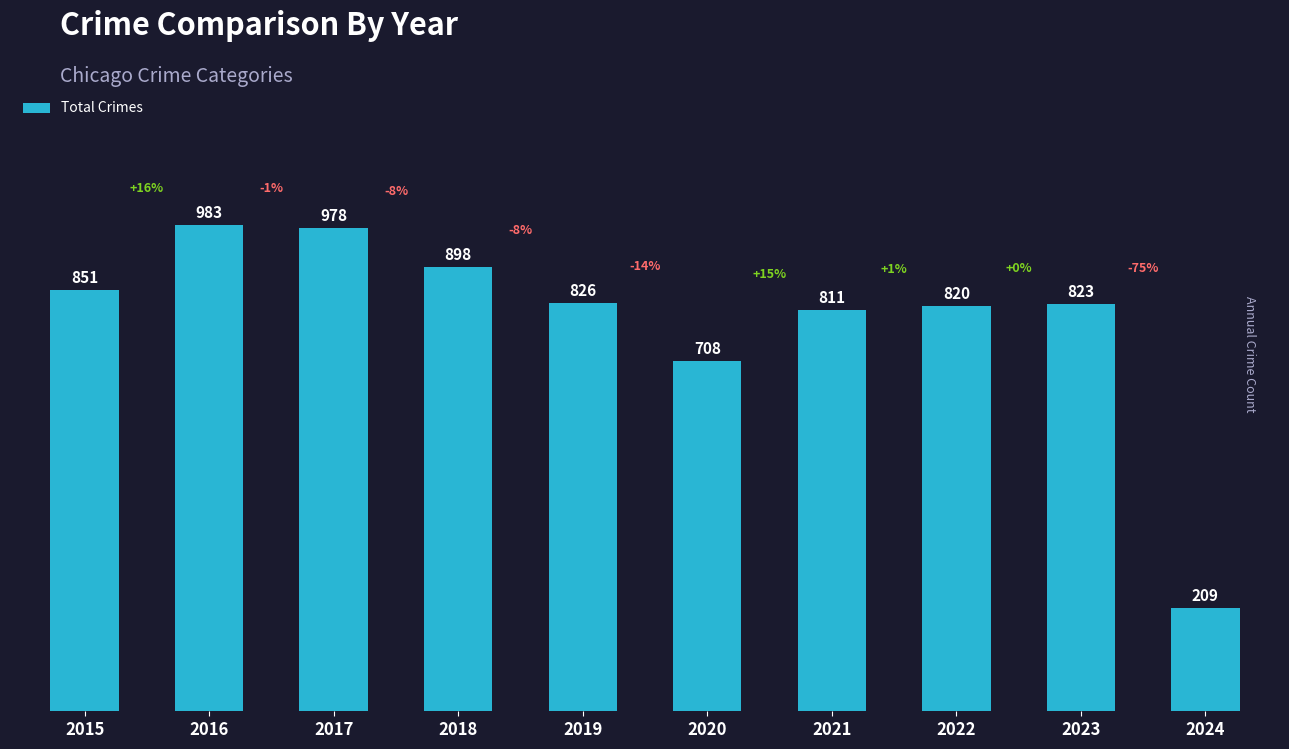

At which category does the chart reach its minimum across all series?

2024